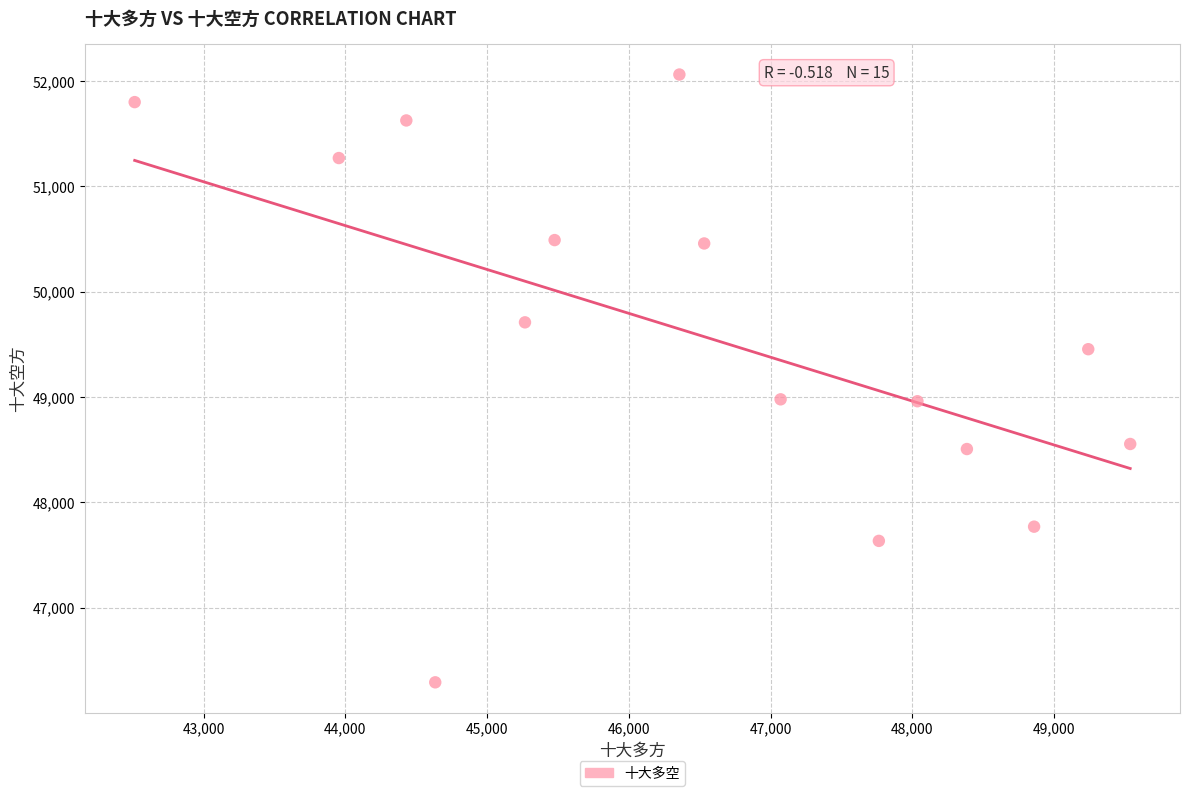

What is the range of X values (max minus min)?

7022